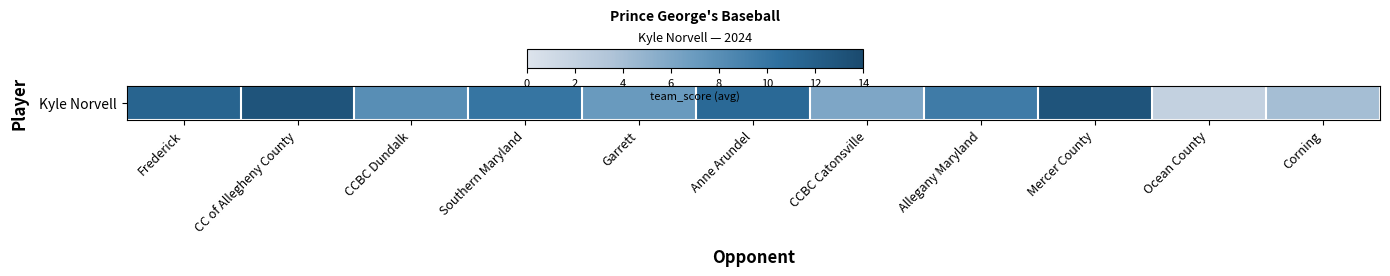

True or false: the data shows 10.6 at Garrett.

False